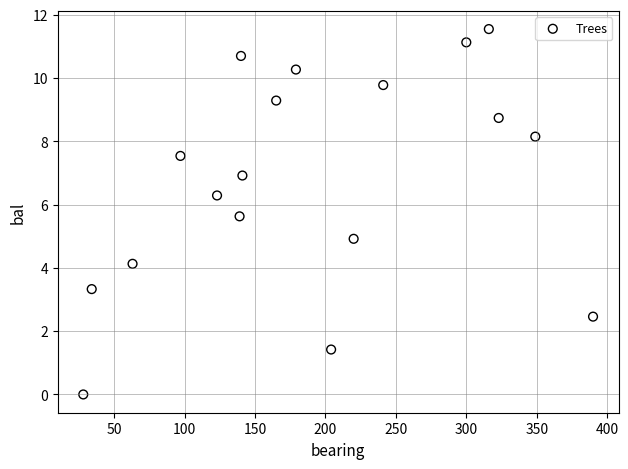

What is the range of X values (max minus min)?

362.0